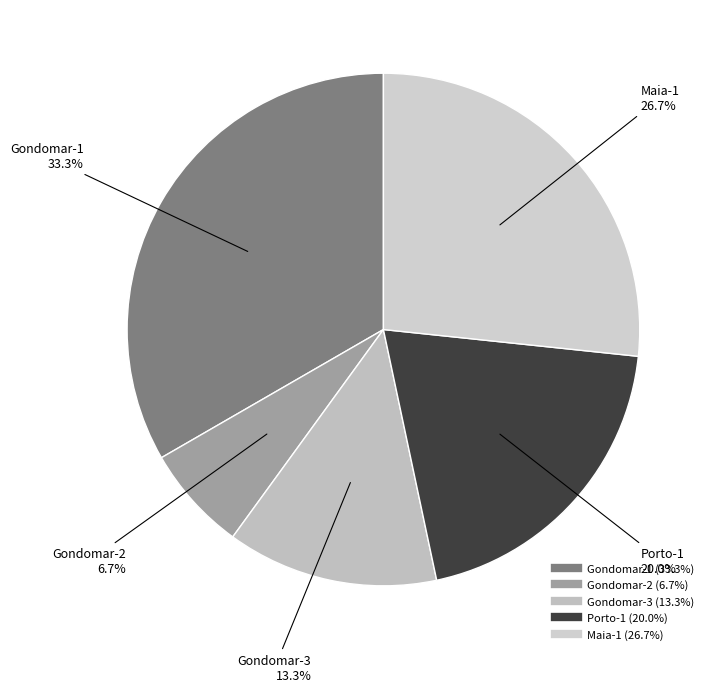

Does any single category account for the majority?

No